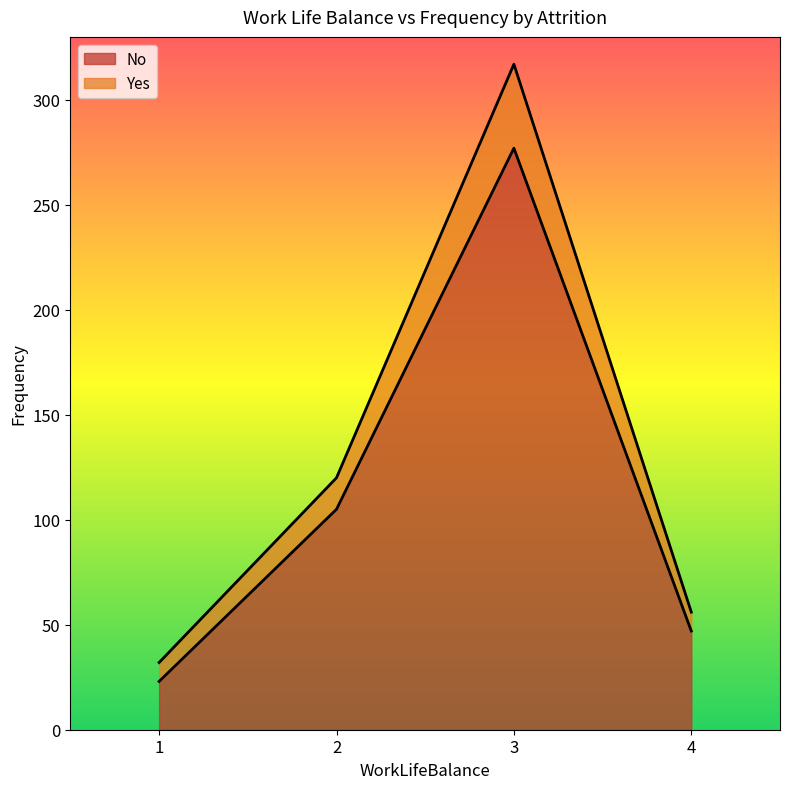

Which series has the largest total across all categories?

Yes